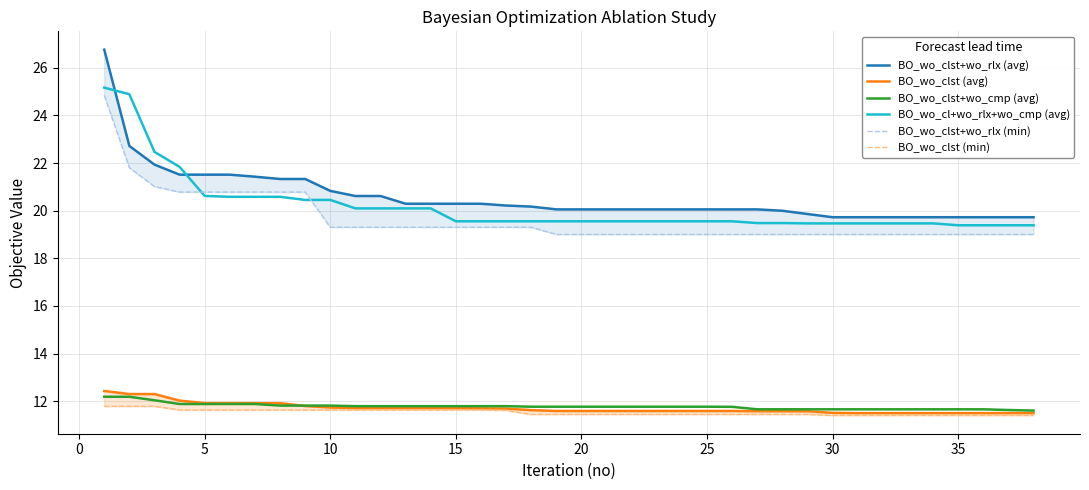

True or false: BO_wo_clst+wo_cmp (avg) and BO_wo_cl+wo_rlx+wo_cmp (avg) intersect in this chart.

False